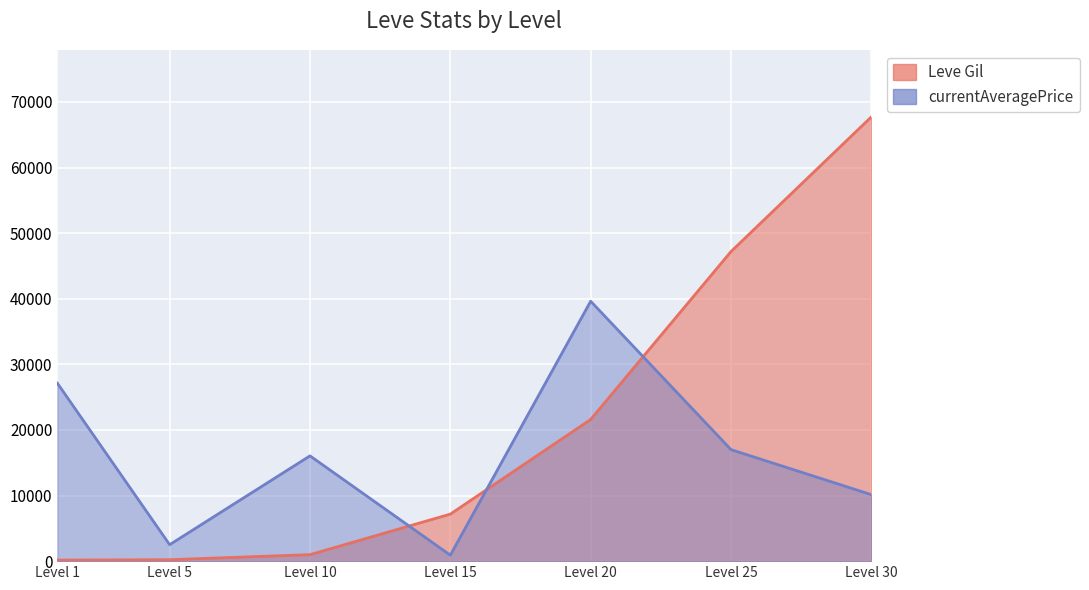

The Leve Gil series shows 67730.0 at Level 30. True or false?

True